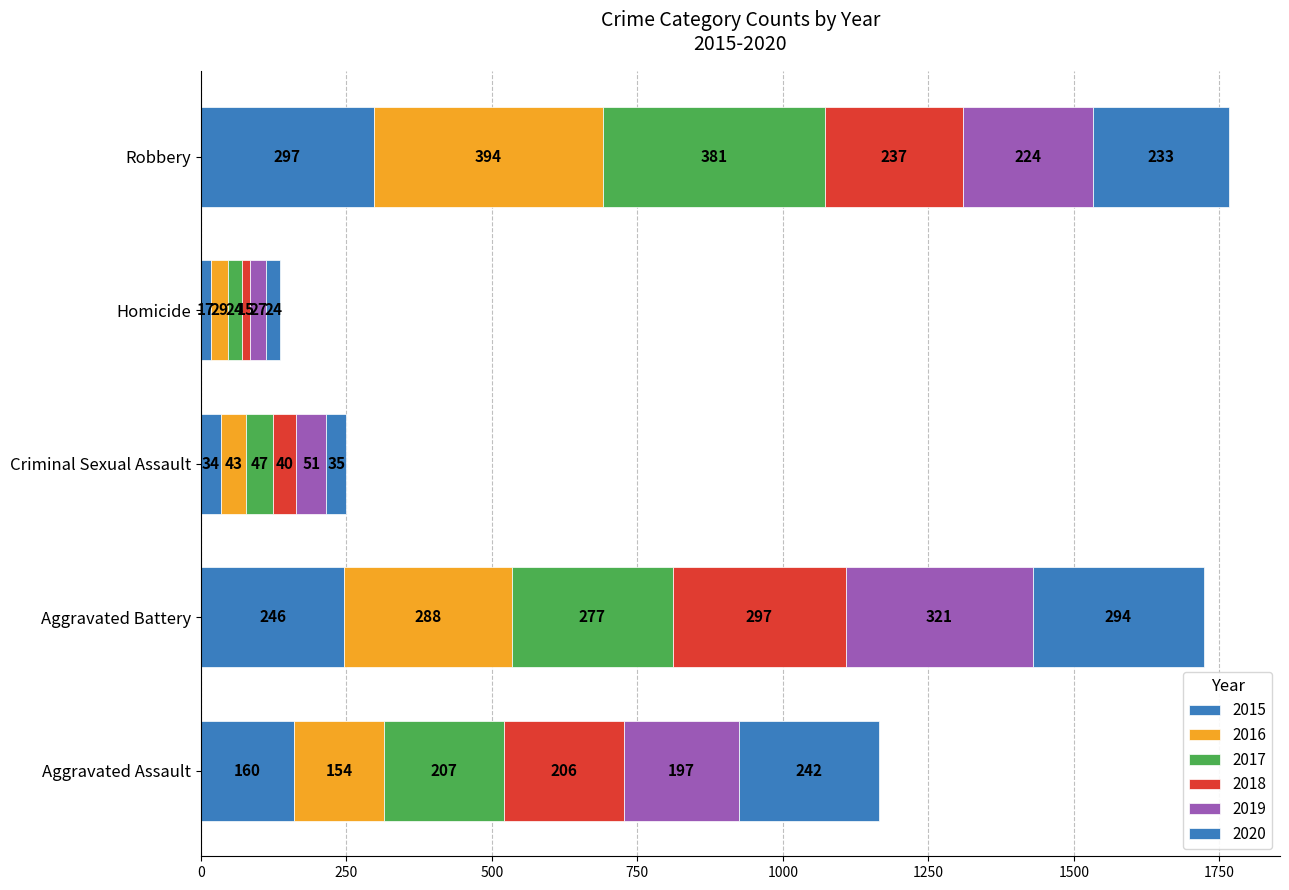

How many categories are shown in the chart?

5